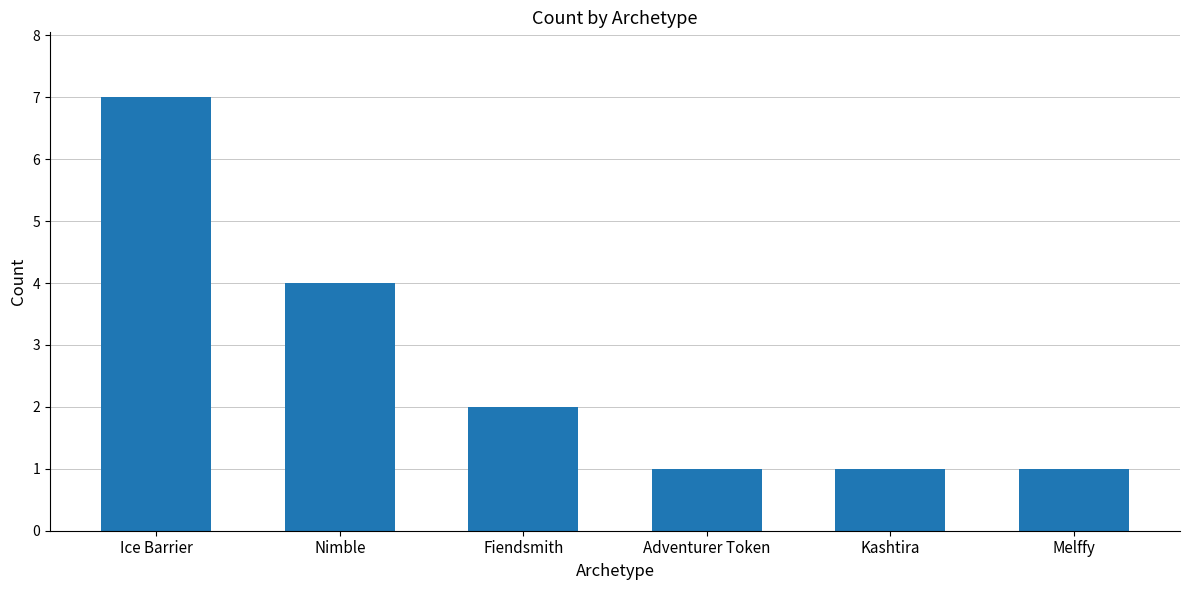

What is the label of the 3rd bar from the right?

Adventurer Token